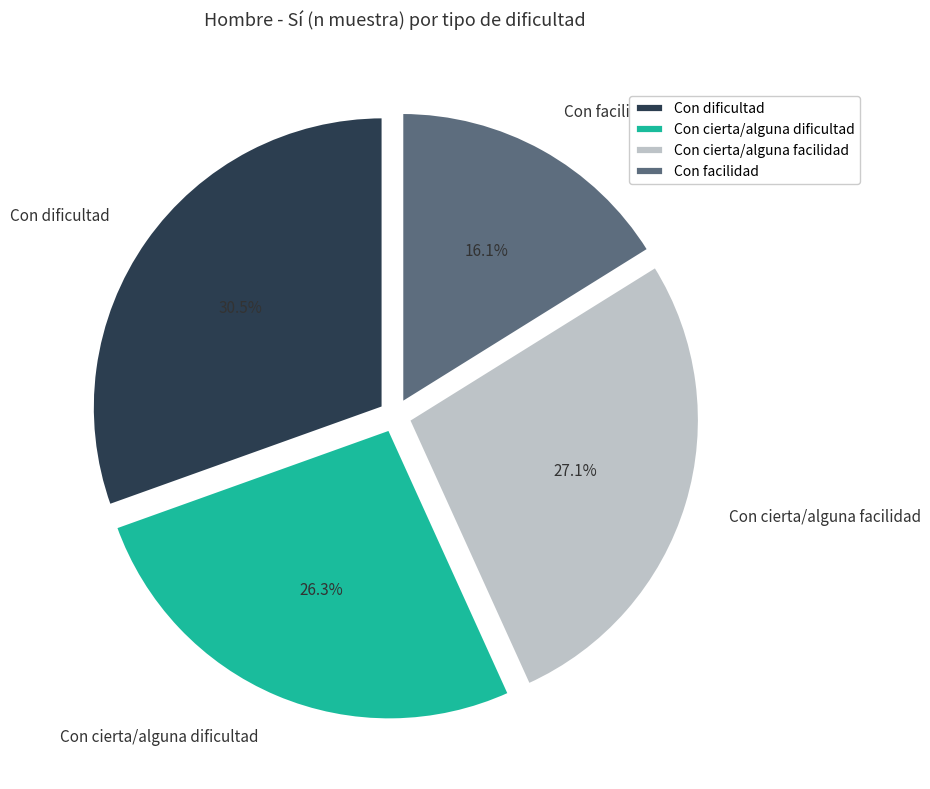

To the nearest percent, what percentage of the pie is Con cierta/alguna dificultad?

26%